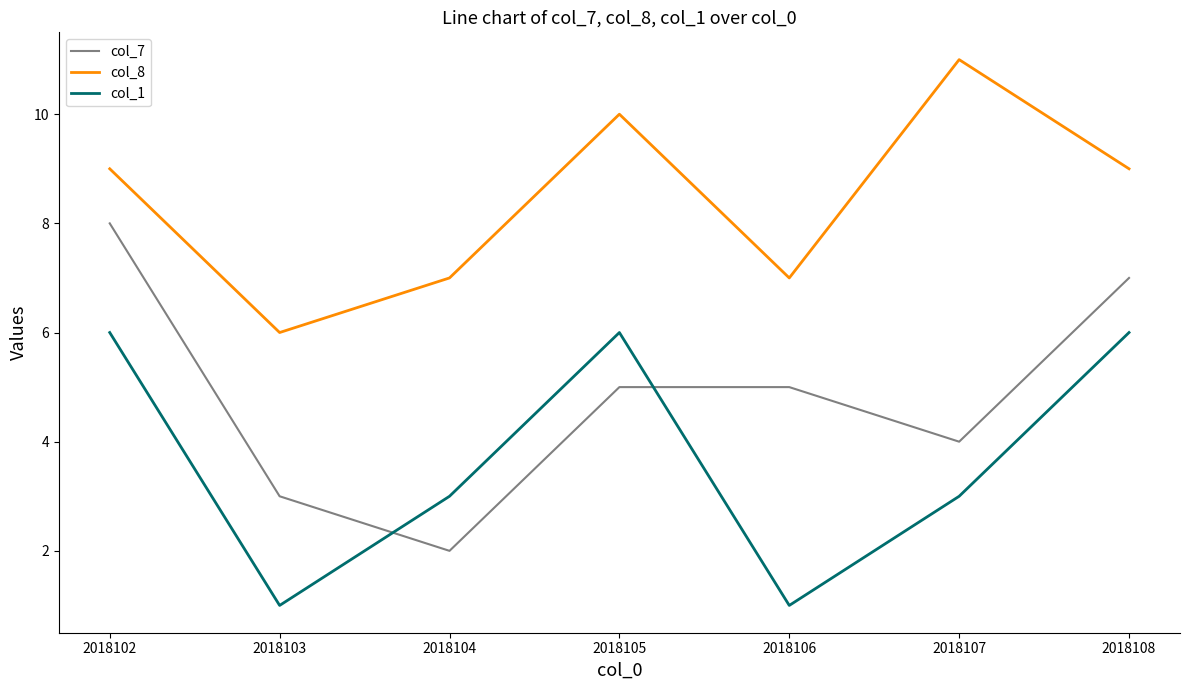

Rank the series at 2018106 from highest to lowest value.

col_8, col_7, col_1